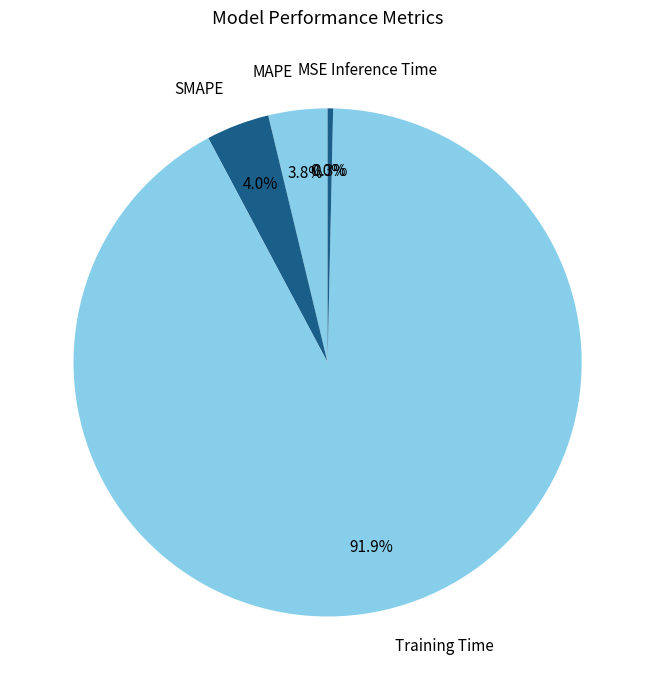

What is the largest slice in the pie chart?

Training Time